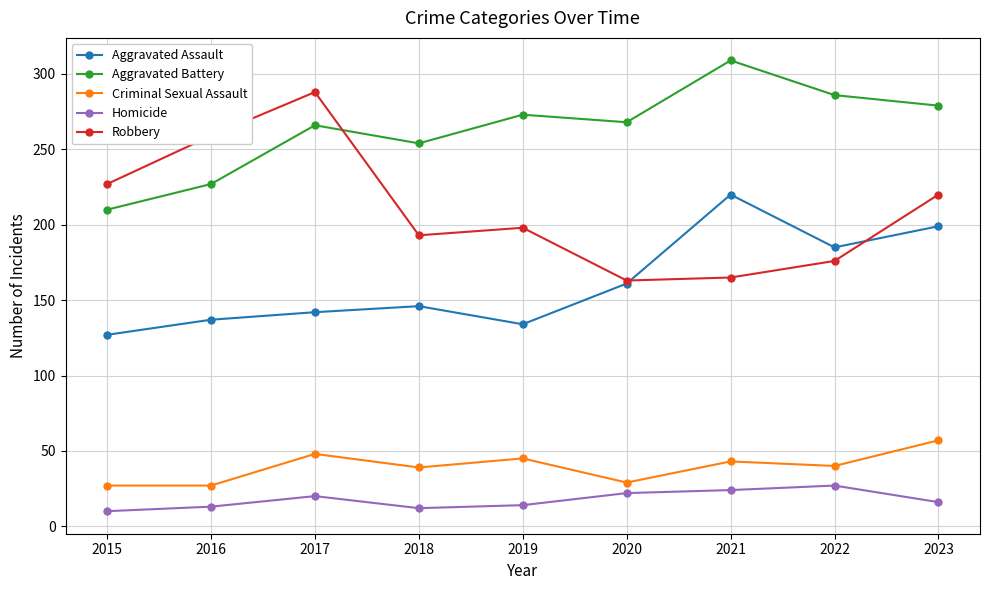

Is the value of Aggravated Battery at 2023 greater than the value of Aggravated Assault at 2016?

Yes